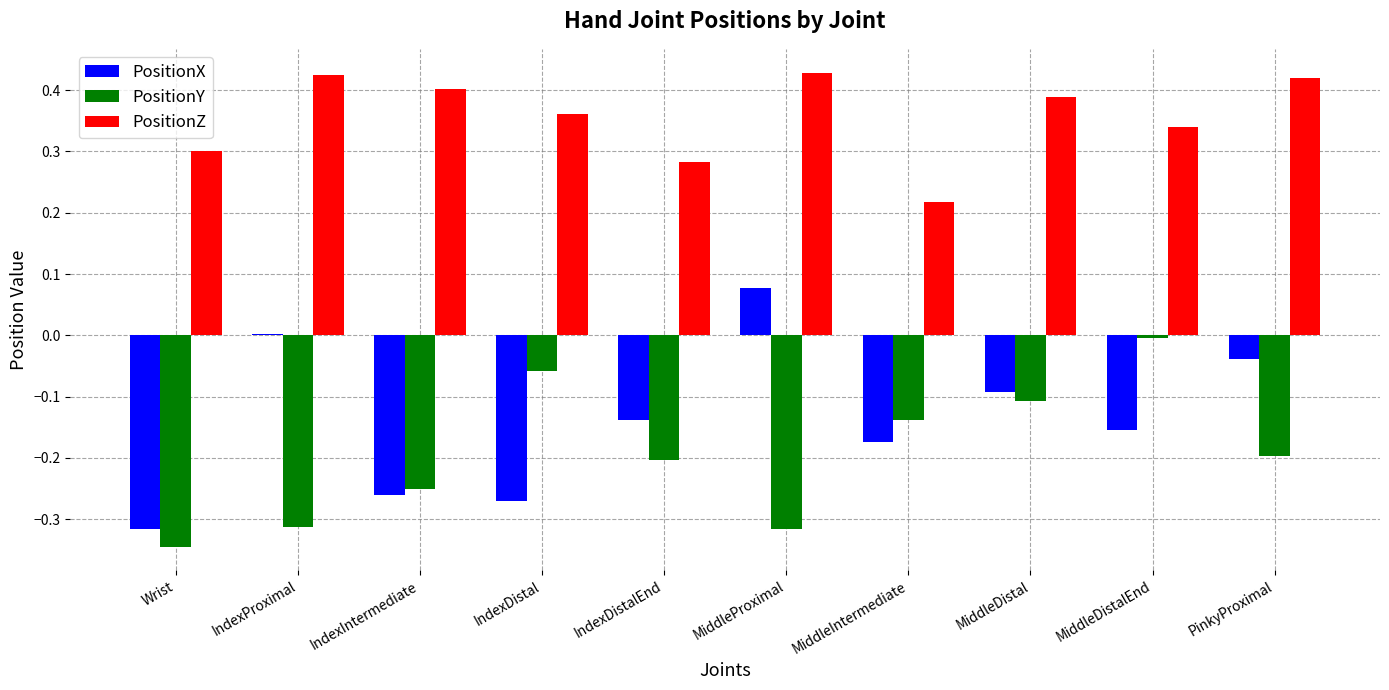

Which series changed the most between IndexIntermediate and MiddleDistalEnd?

PositionY